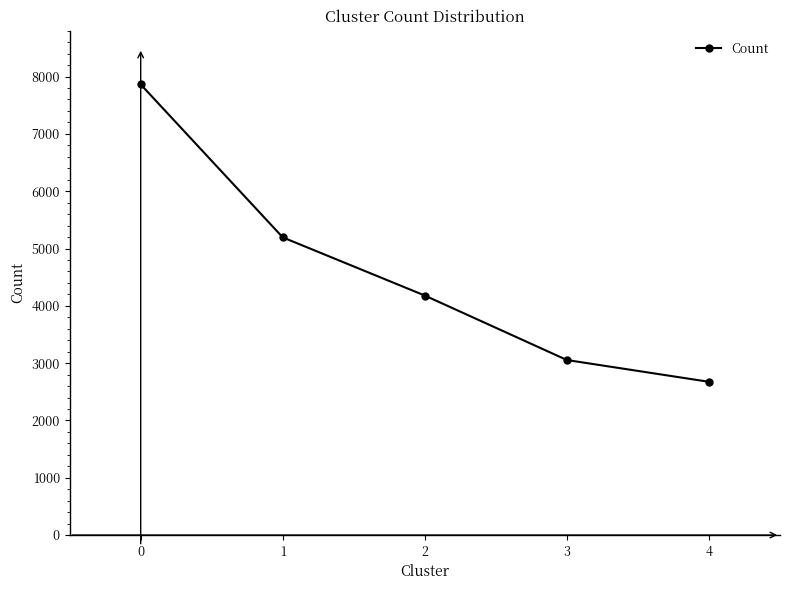

What is the change in value from 1 to 4?

-2520